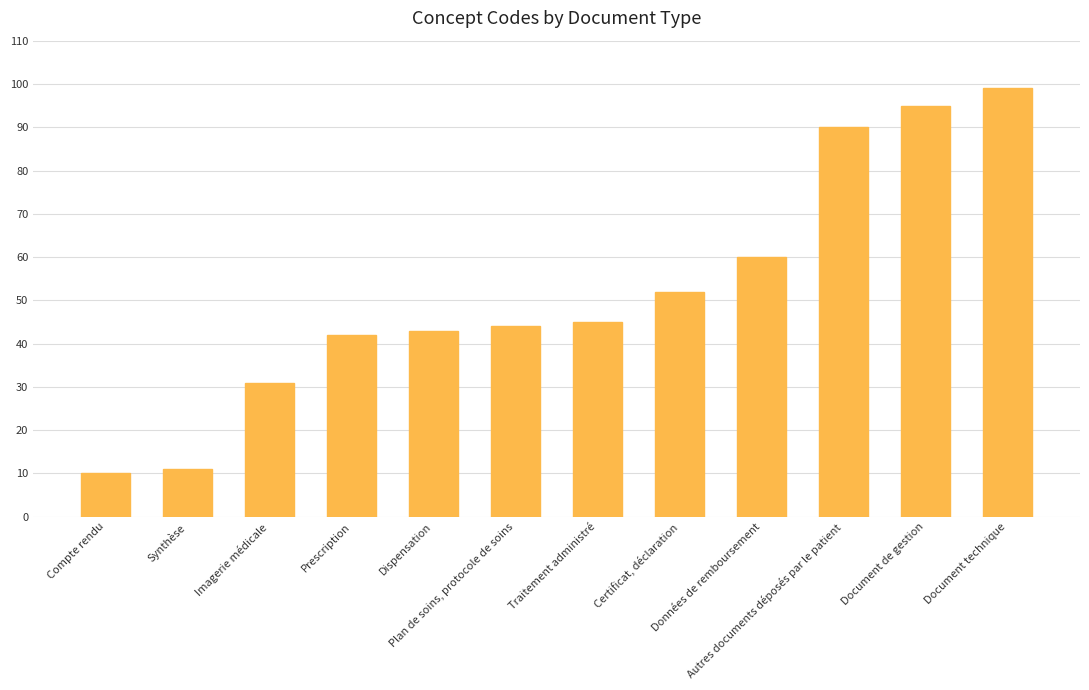

How many bars are there in total?

12